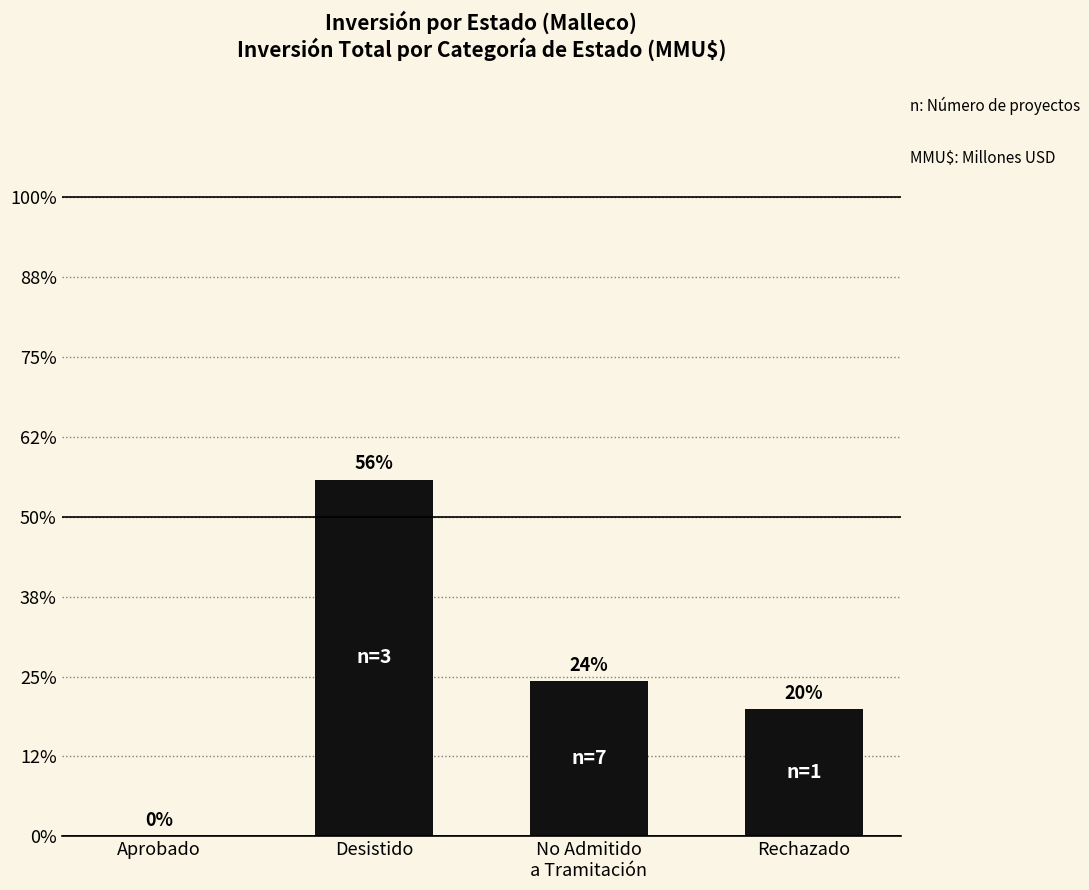

Rank the categories by value from highest to lowest.

Desistido, No Admitido
a Tramitación, Rechazado, Aprobado